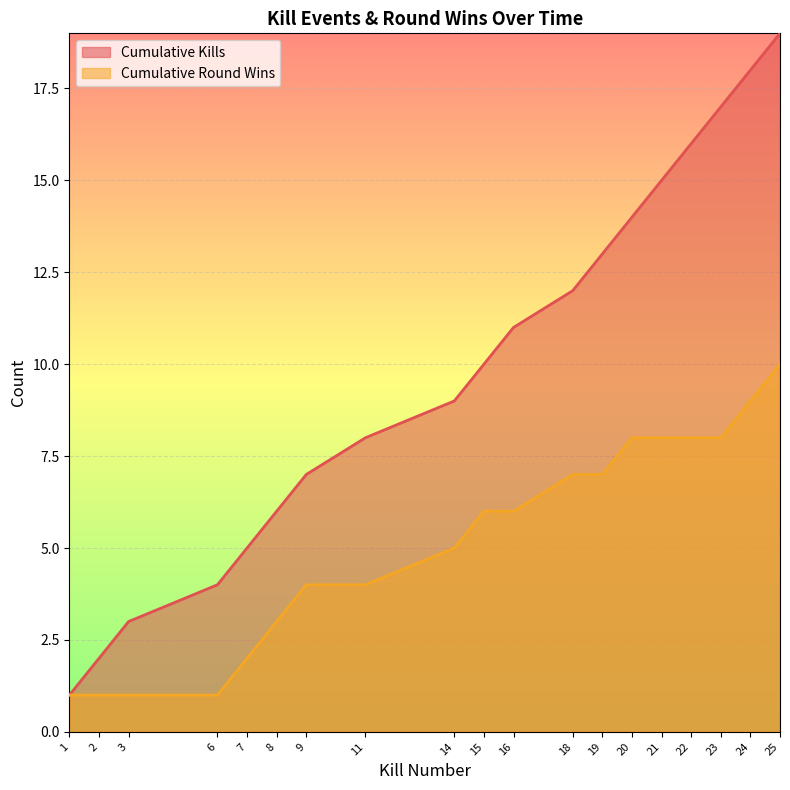

Does the chart display data point markers on the line(s)?

No